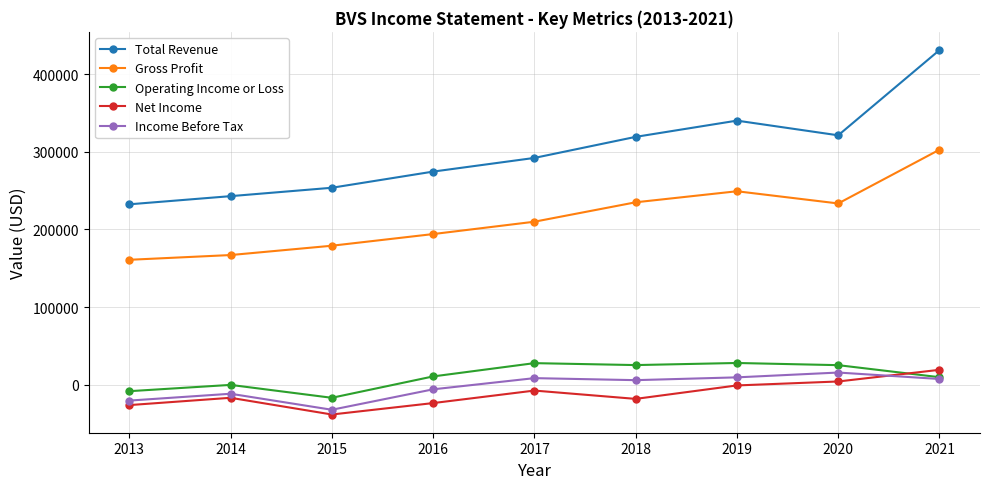

What is the difference between the Net Income values at 2017 and 2015?

30800